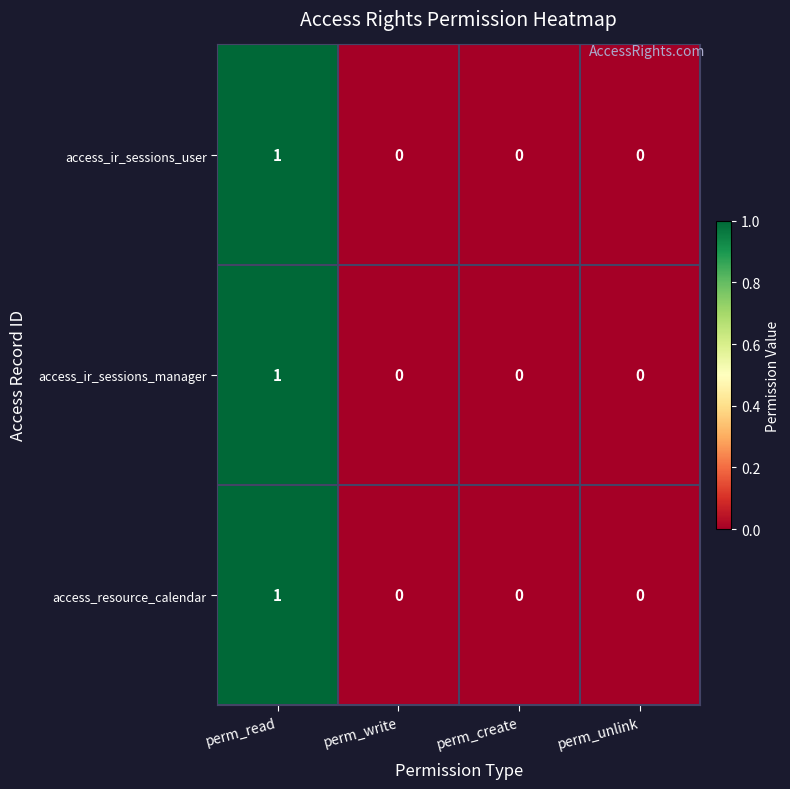

What is the maximum value shown in the chart?

1